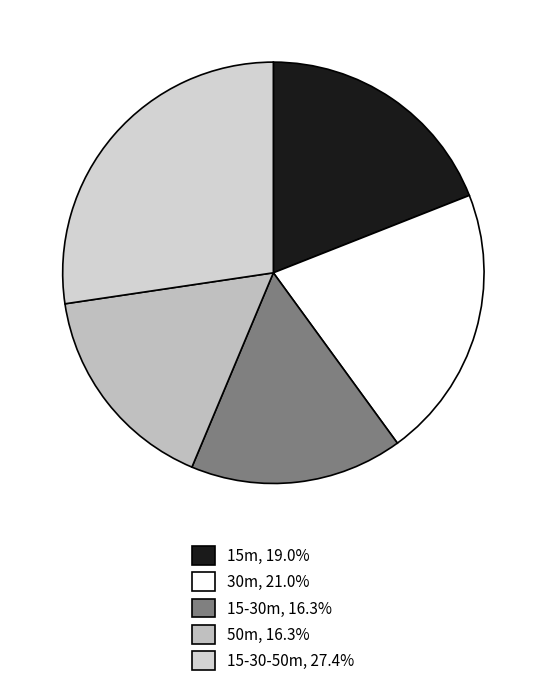

To the nearest percent, what is the combined percentage of 50m and 30m?

37%